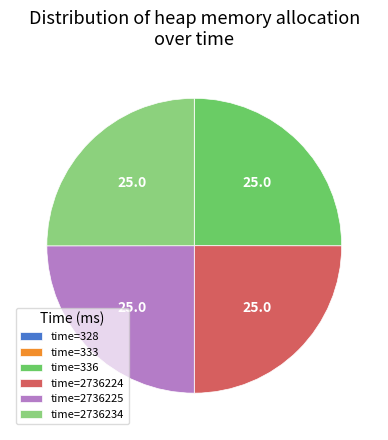

Does time=2736234 represent more than half of the total?

No